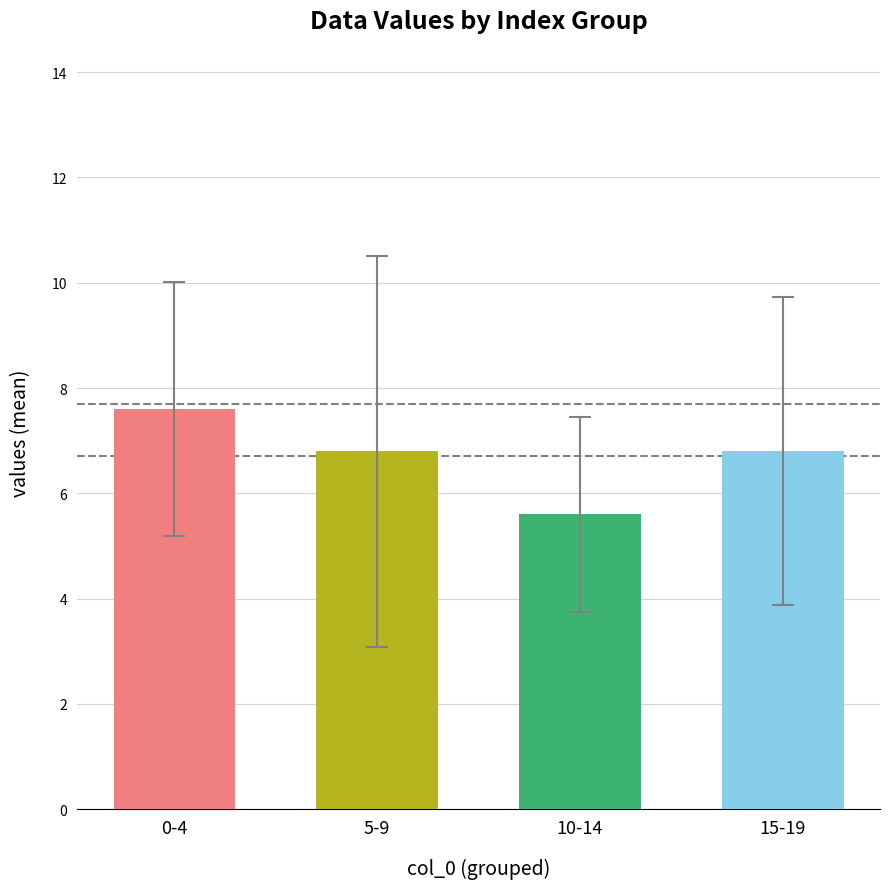

What is the ratio of the value at 5-9 to the value at 15-19?

1.0